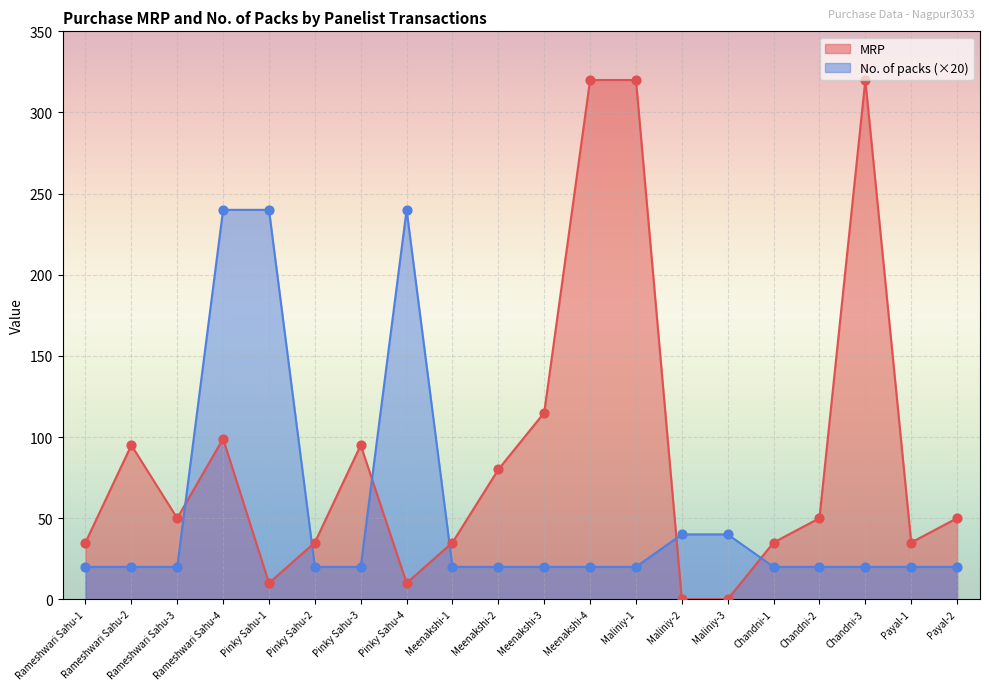

At how many categories does at least one series exceed 232?

6